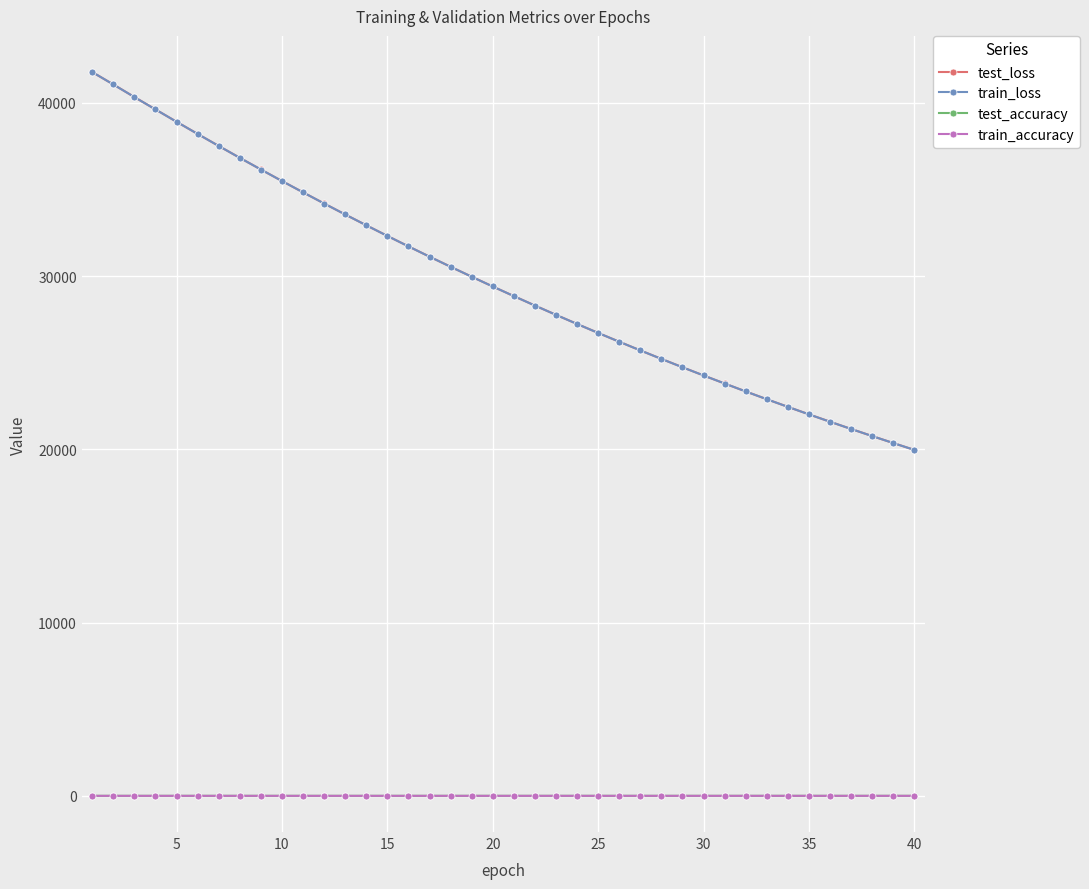

At how many categories does at least one series exceed 8729?

40